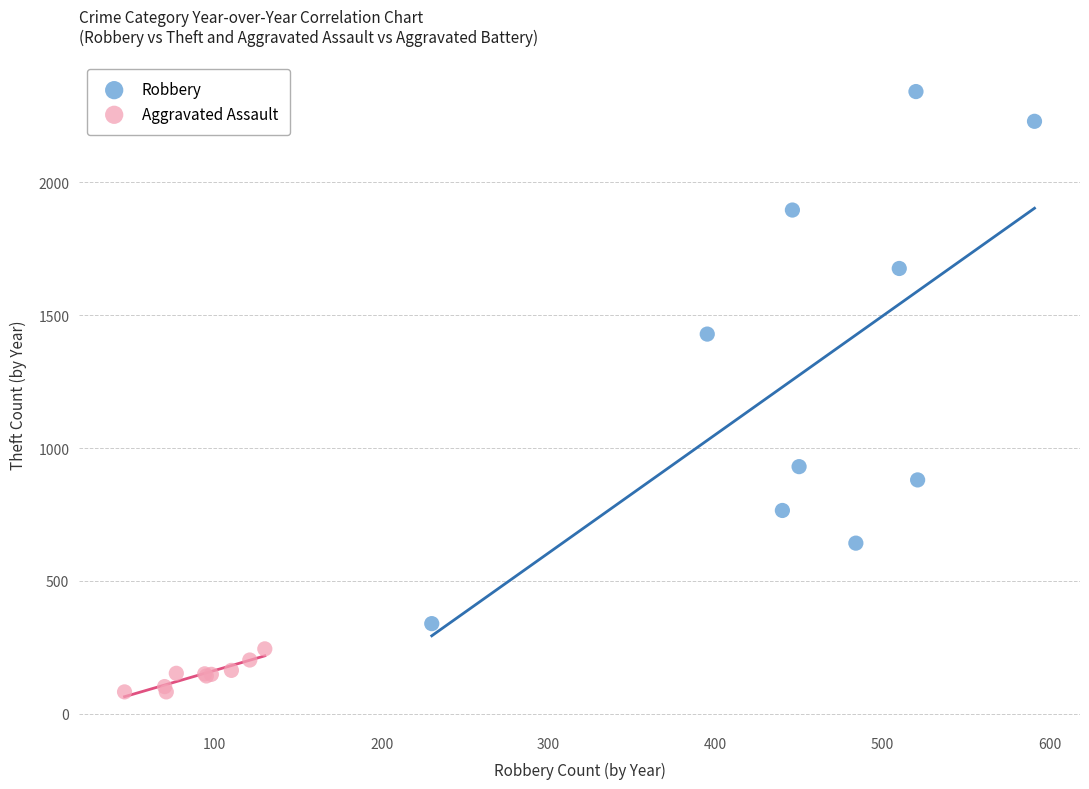

Which series reaches the minimum Y coordinate?

Aggravated Assault